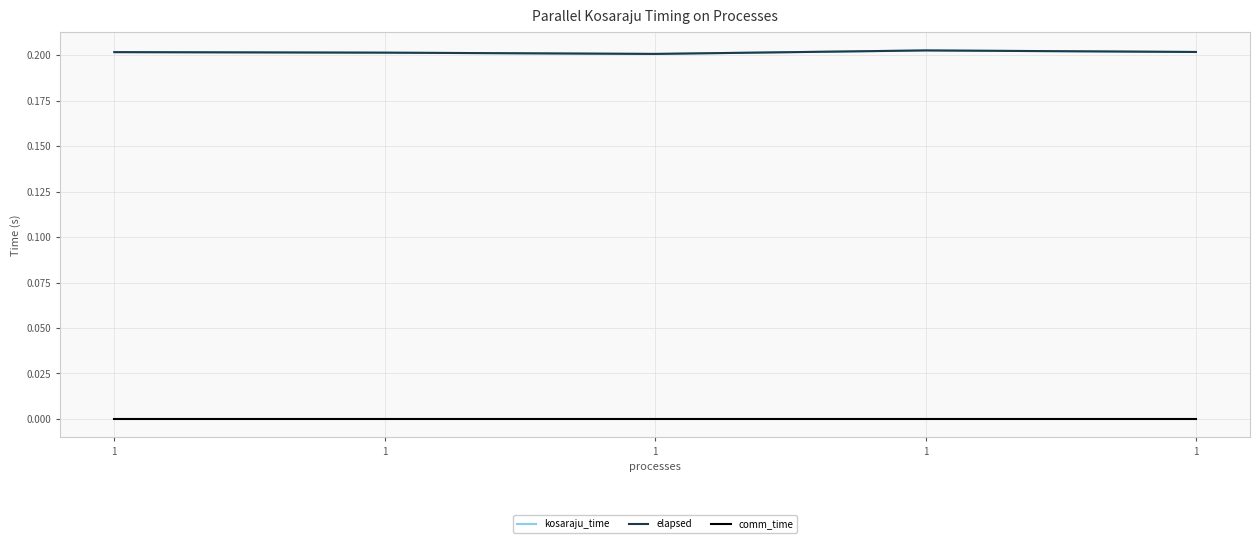

Between 1 and 1, which is larger?

1